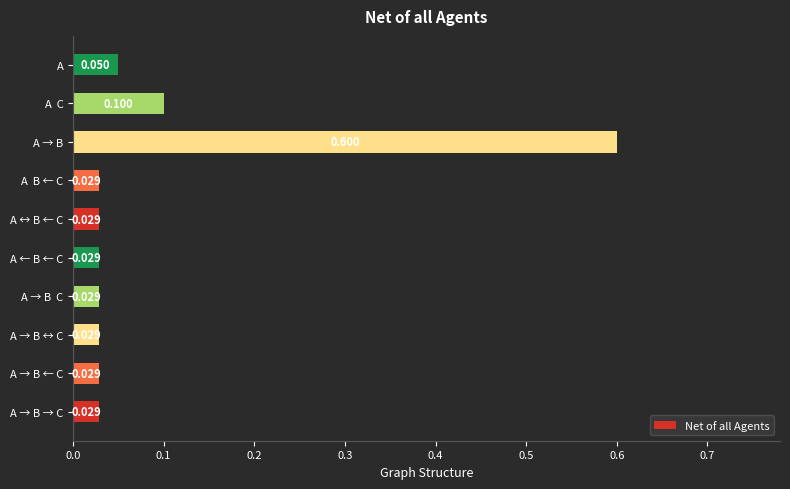

Are the bars horizontal?

Yes